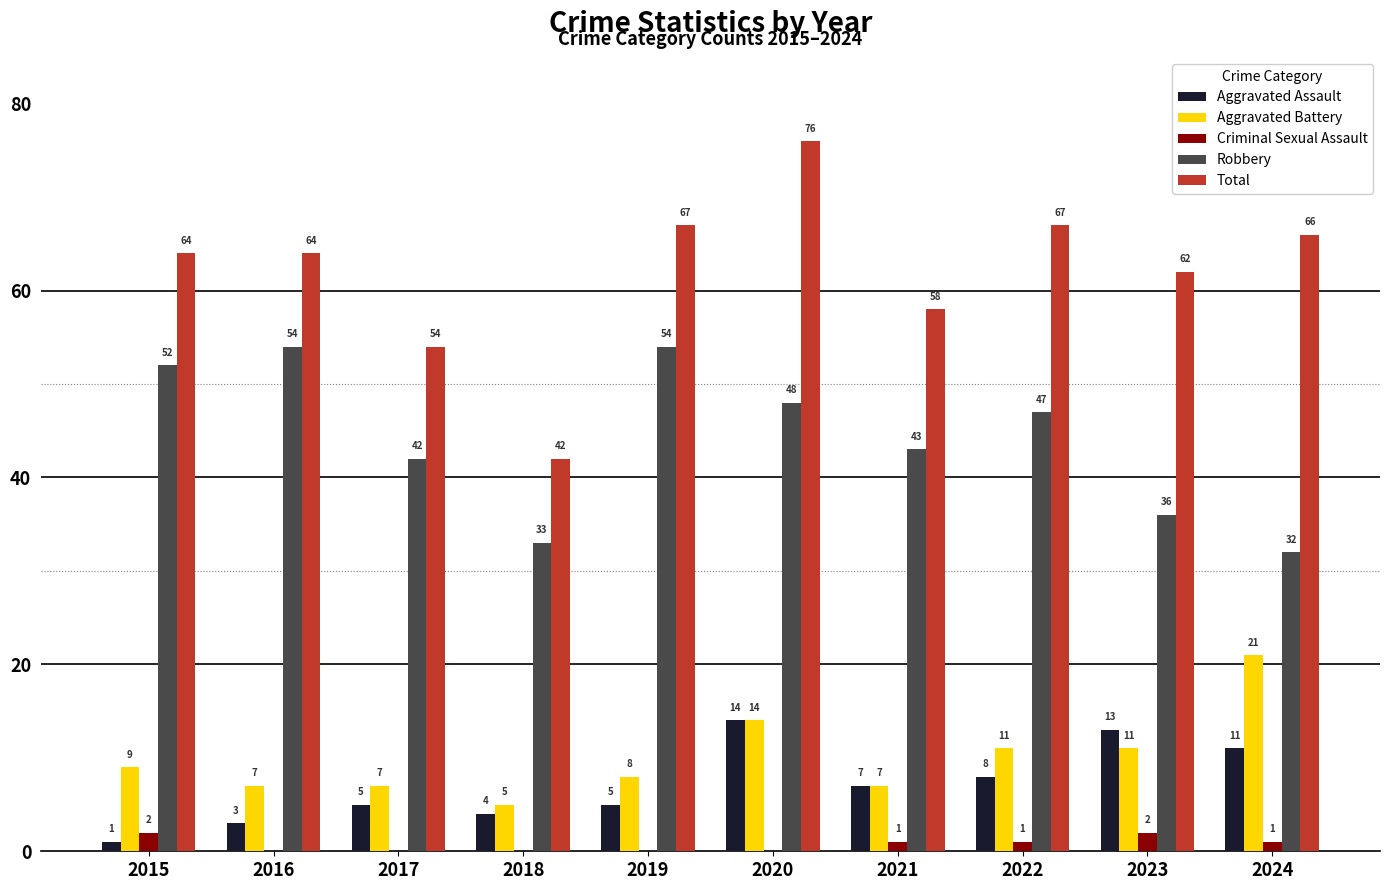

What is the sum of all Criminal Sexual Assault values?

7